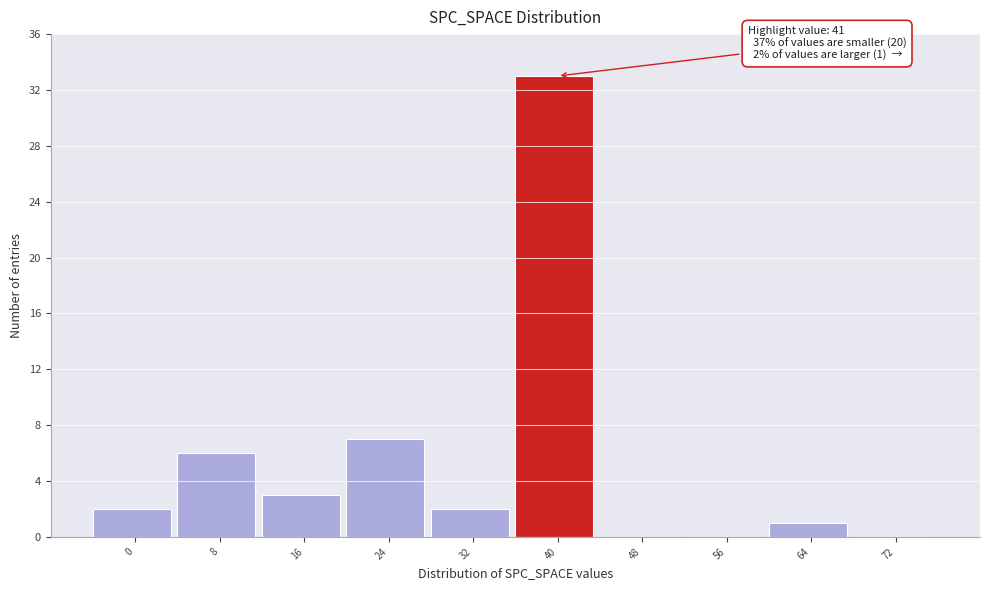

Reading right to left, list all the values displayed in this chart.

72=0	64=1	56=0	48=0	40=33	32=2	24=7	16=3	8=6	0=2